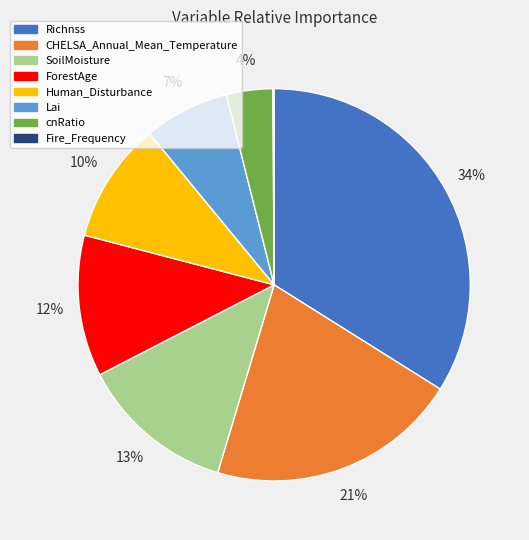

To the nearest percent, what is the difference between the largest and smallest slice percentages?

34%